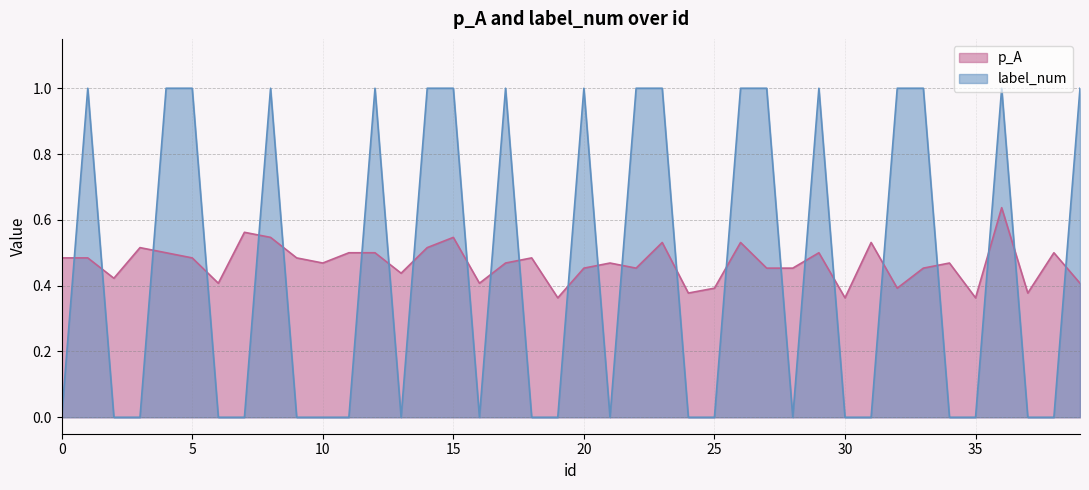

How many interior local peaks does the label_num series have?

7